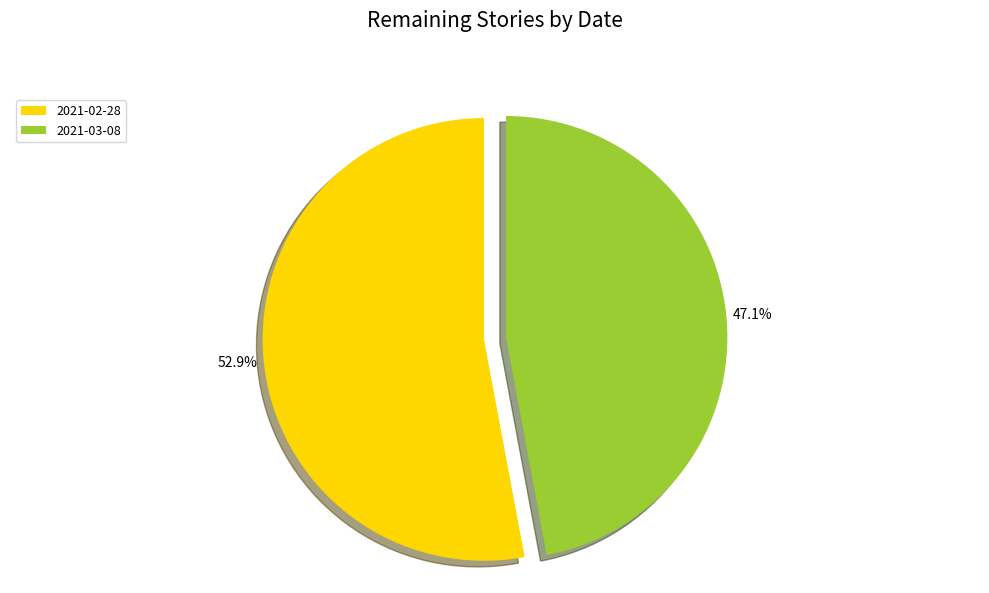

To the nearest percent, what is the difference between the 2021-03-08 and 2021-02-28 slice percentages?

6%